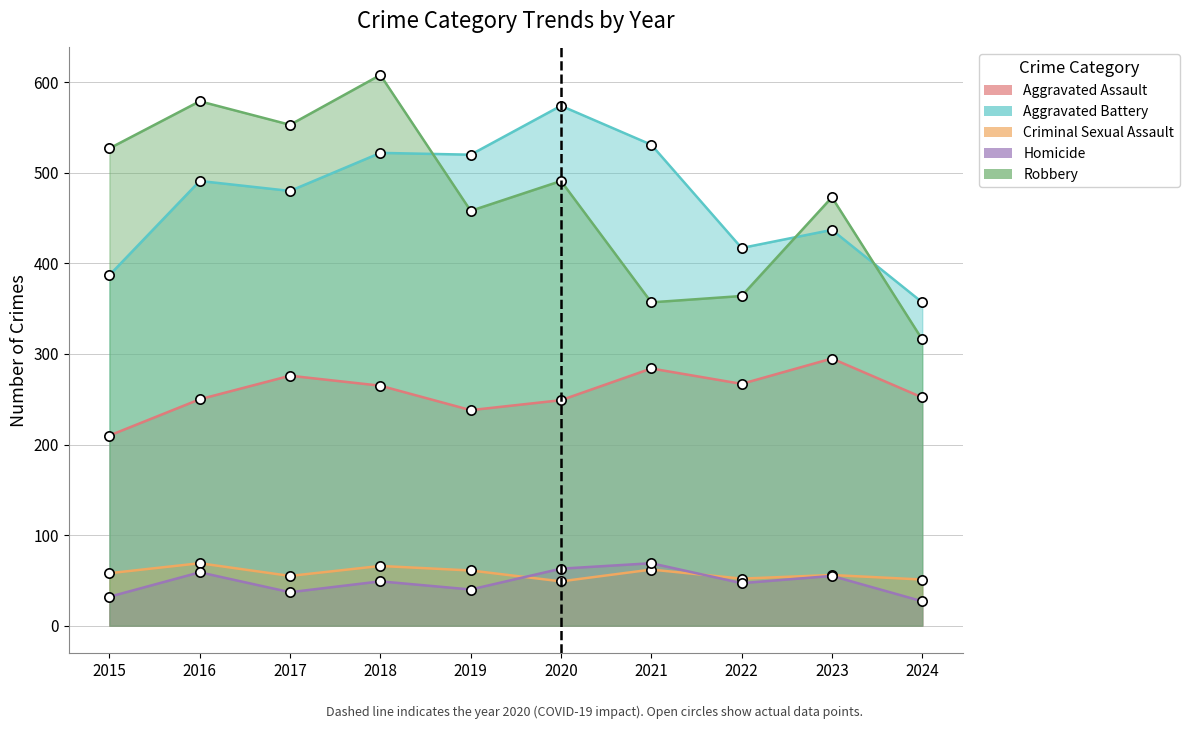

What are all the series names shown in the legend?

Aggravated Assault, Aggravated Battery, Criminal Sexual Assault, Homicide, Robbery